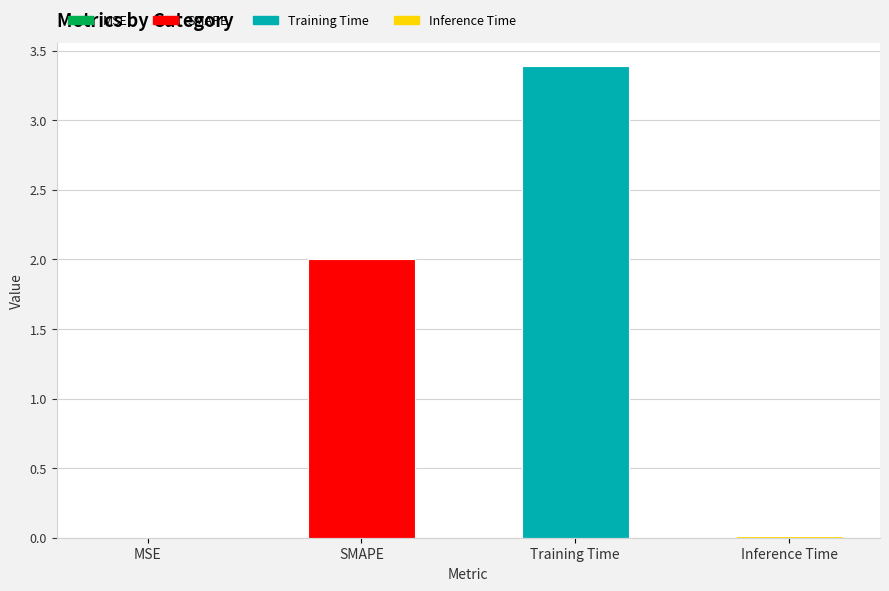

At which category does the chart reach its peak across all series?

Training Time